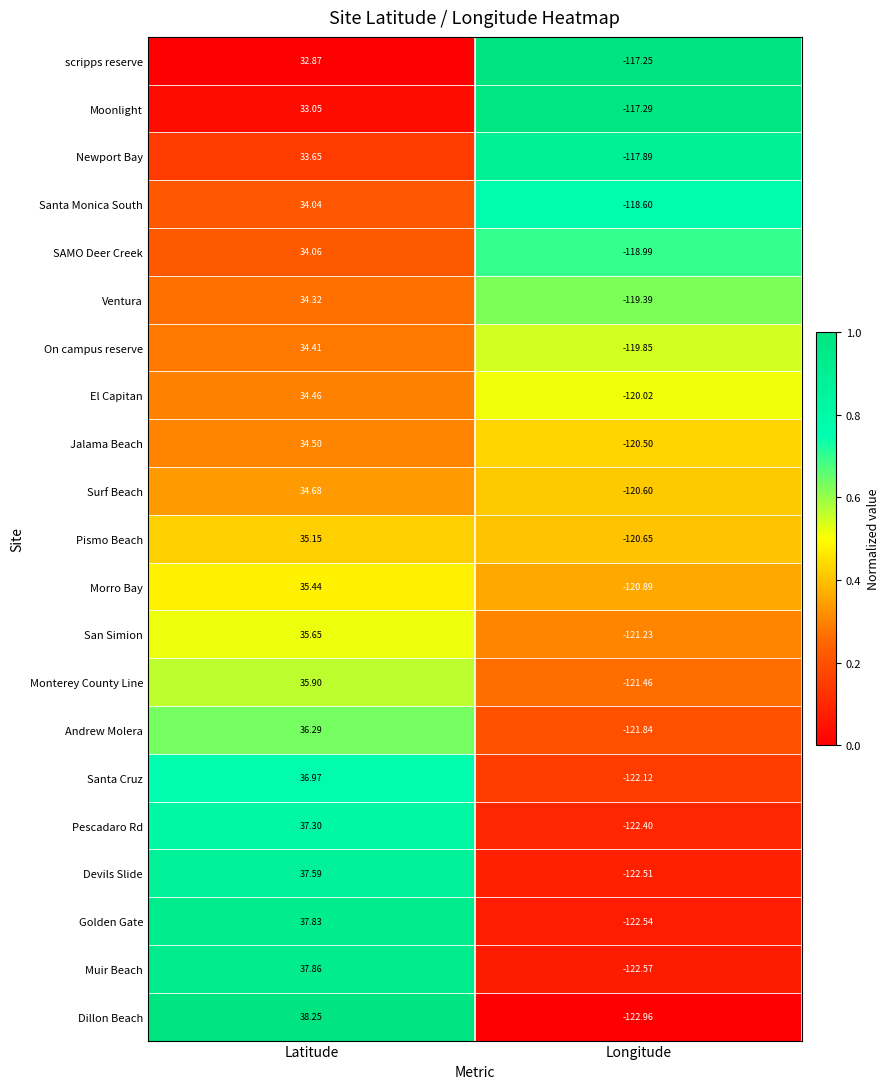

Is the value of Morro Bay at Latitude greater than the value of El Capitan at Longitude?

Yes